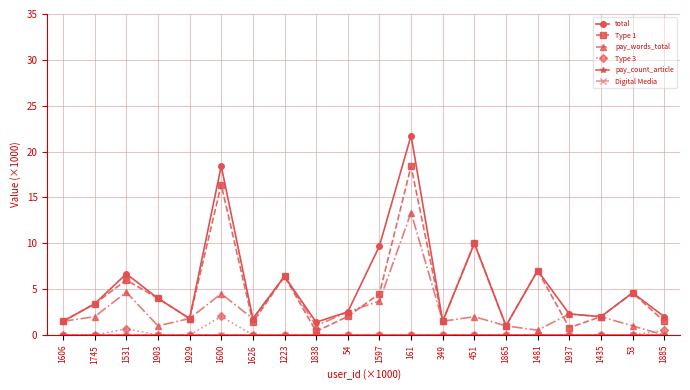

Which category has the highest value across all series?

161